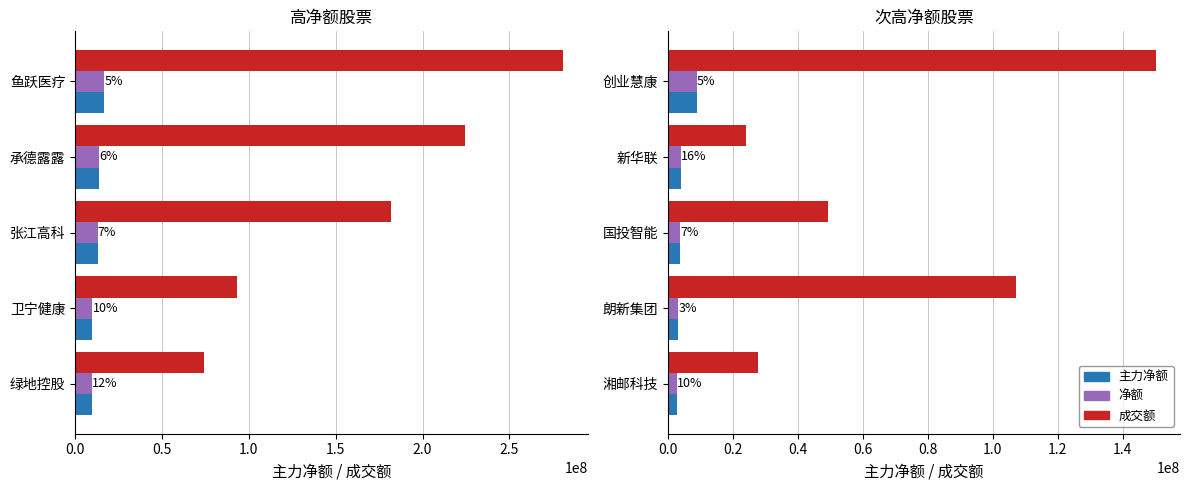

Which series changed the most between 新华联 and 朗新集团?

成交额